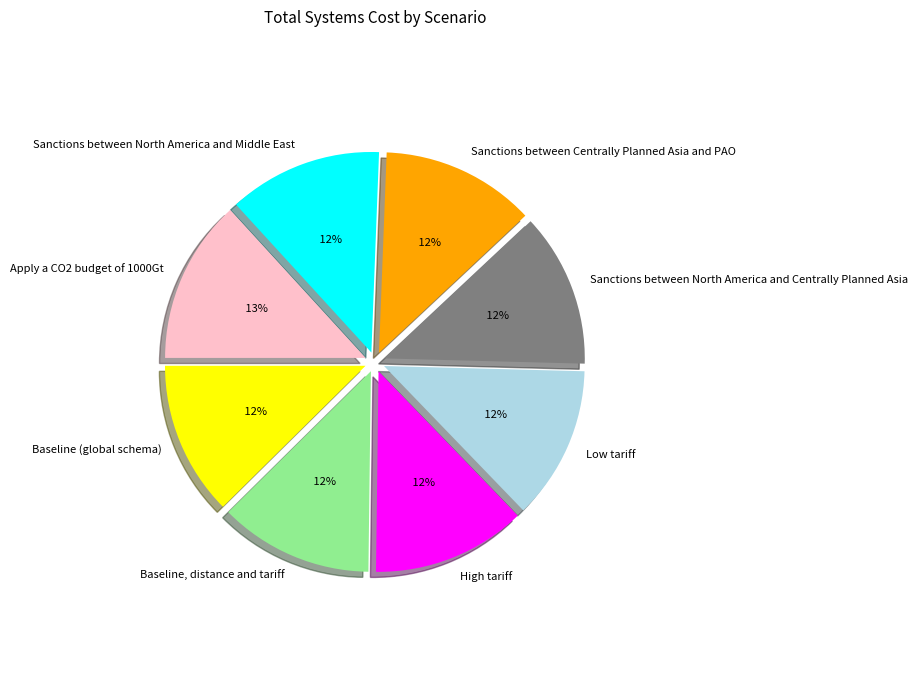

Is it true that Sanctions between North America and Middle East is 4% of the pie?

False